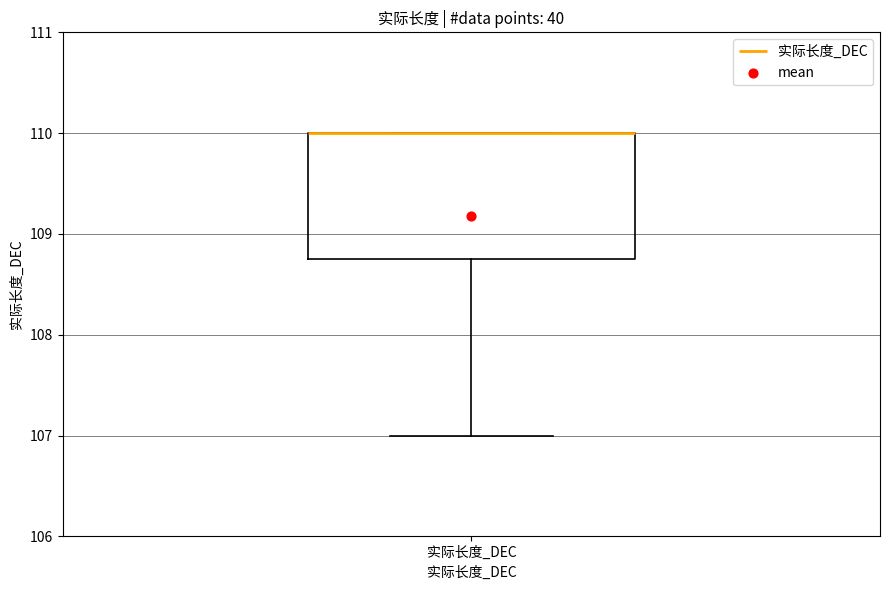

Where is the lower edge of the box for 实际长度_DEC on the y-axis? The values are not printed on the chart, so give them approximately, as read against the axis.

108.8